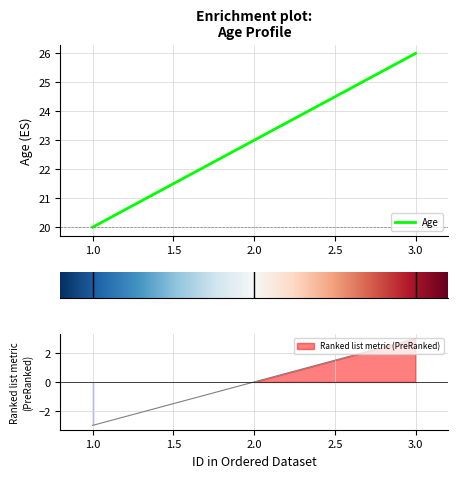

True or false: the data shows 14 at 2.

False